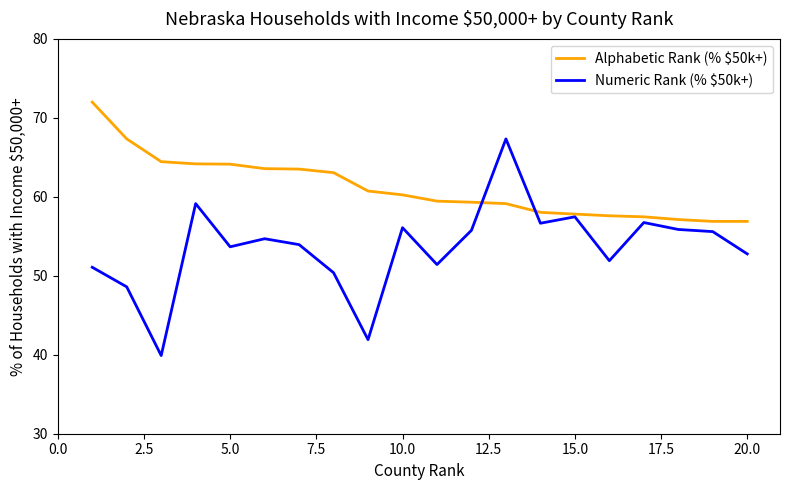

What are all the series names shown in the legend?

Alphabetic Rank (% $50k+), Numeric Rank (% $50k+)